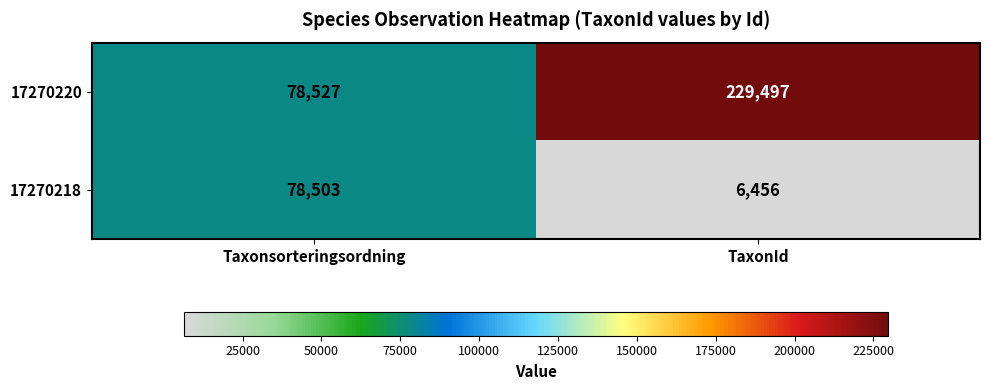

At Taxonsorteringsordning, list the series in order from largest to smallest.

17270220, 17270218